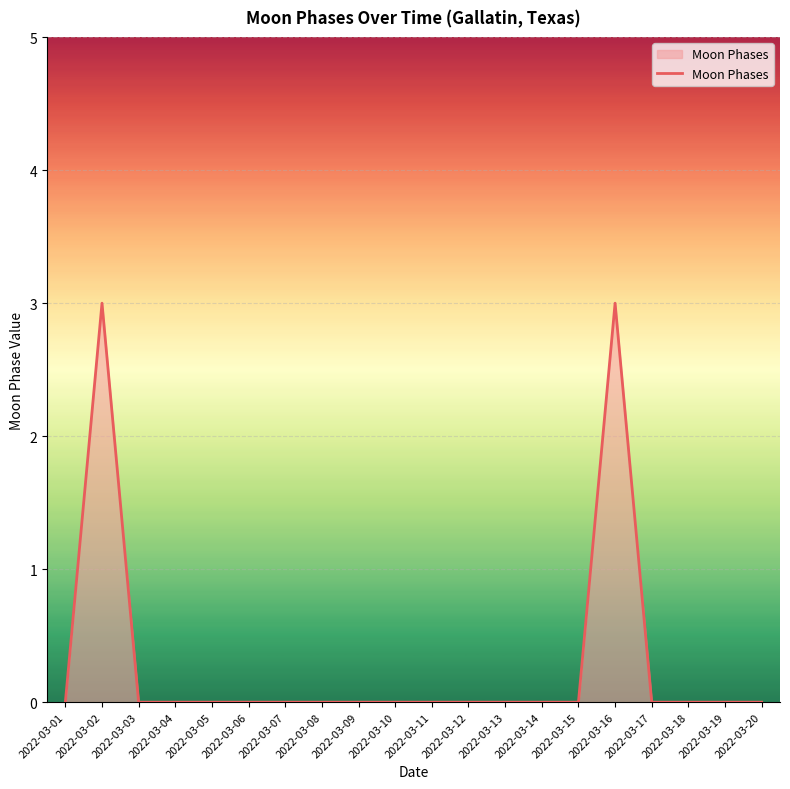

What is the difference between the maximum and minimum values?

3